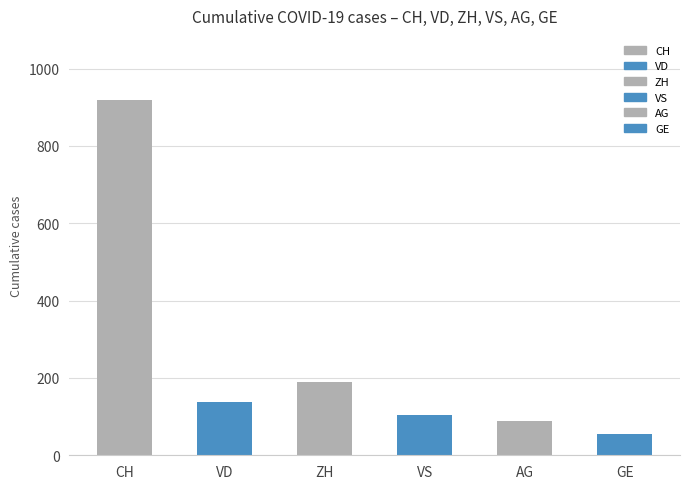

Reading left to right, list all the values displayed in this chart.

919	138	190	105	88	56